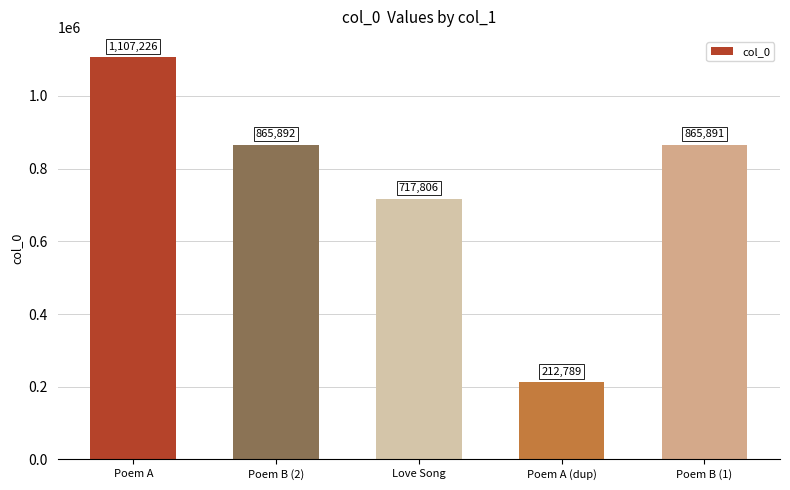

The value at Poem B (2) is 865892. True or false?

True